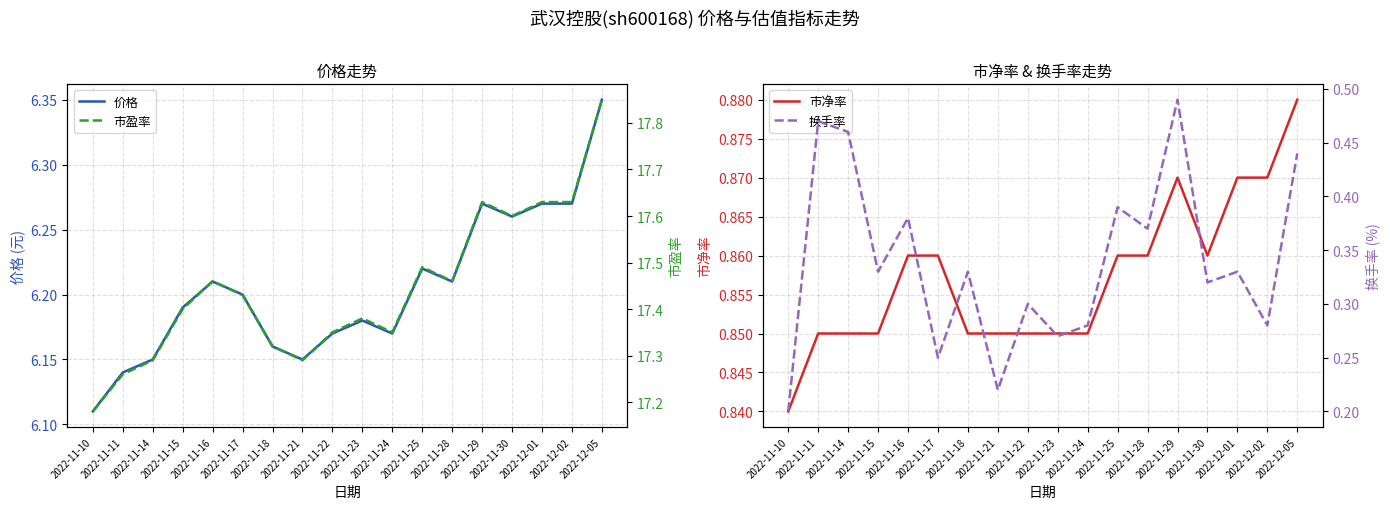

Is it true that 换手率 equals 0.5 at 2022-11-16?

False